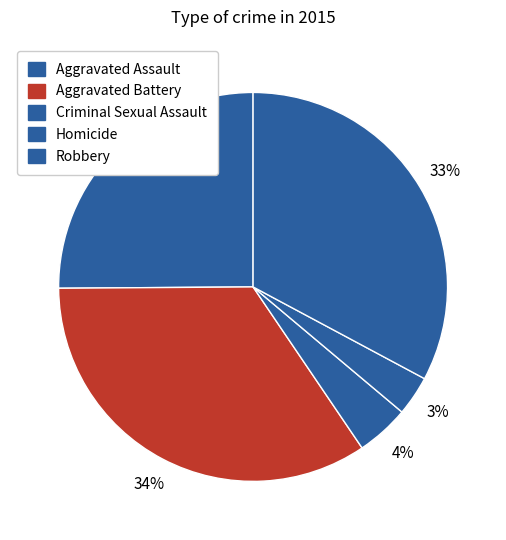

Does Homicide represent more than half of the total?

No